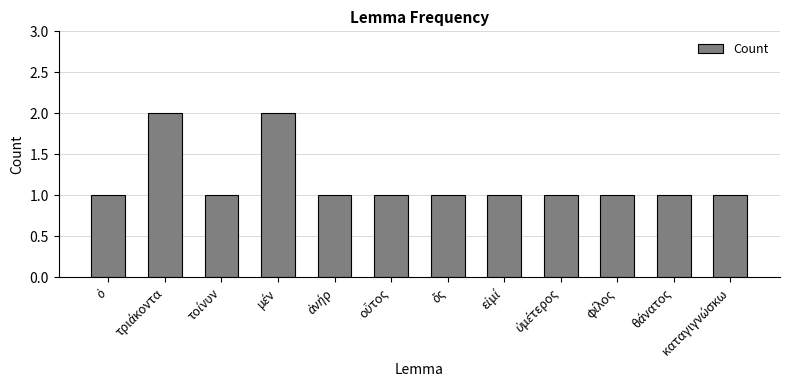

How many data points does each series have?

12